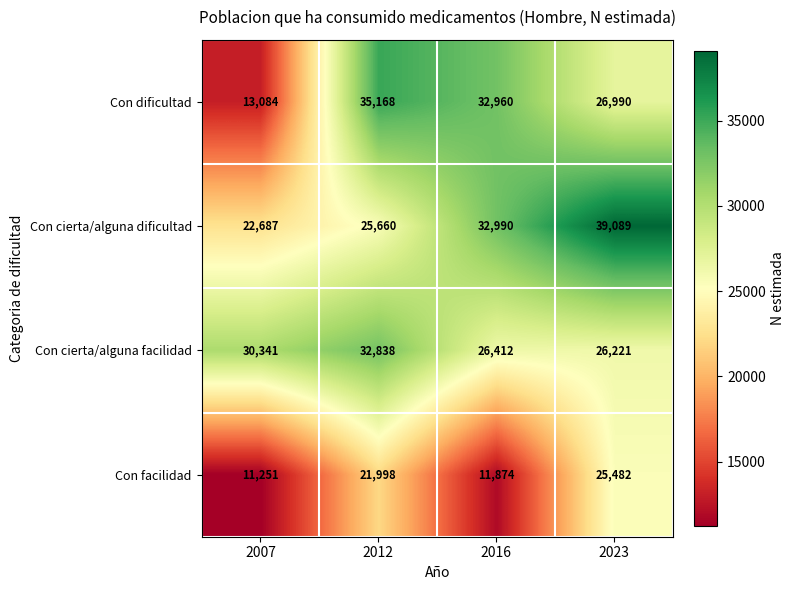

Reading left to right, list all the values displayed in this chart.

Con dificultad: 2007=13084	2012=35168	2016=32960	2023=26990
Con cierta/alguna dificultad: 2007=22687	2012=25660	2016=32990	2023=39089
Con cierta/alguna facilidad: 2007=30341	2012=32838	2016=26412	2023=26221
Con facilidad: 2007=11251	2012=21998	2016=11874	2023=25482